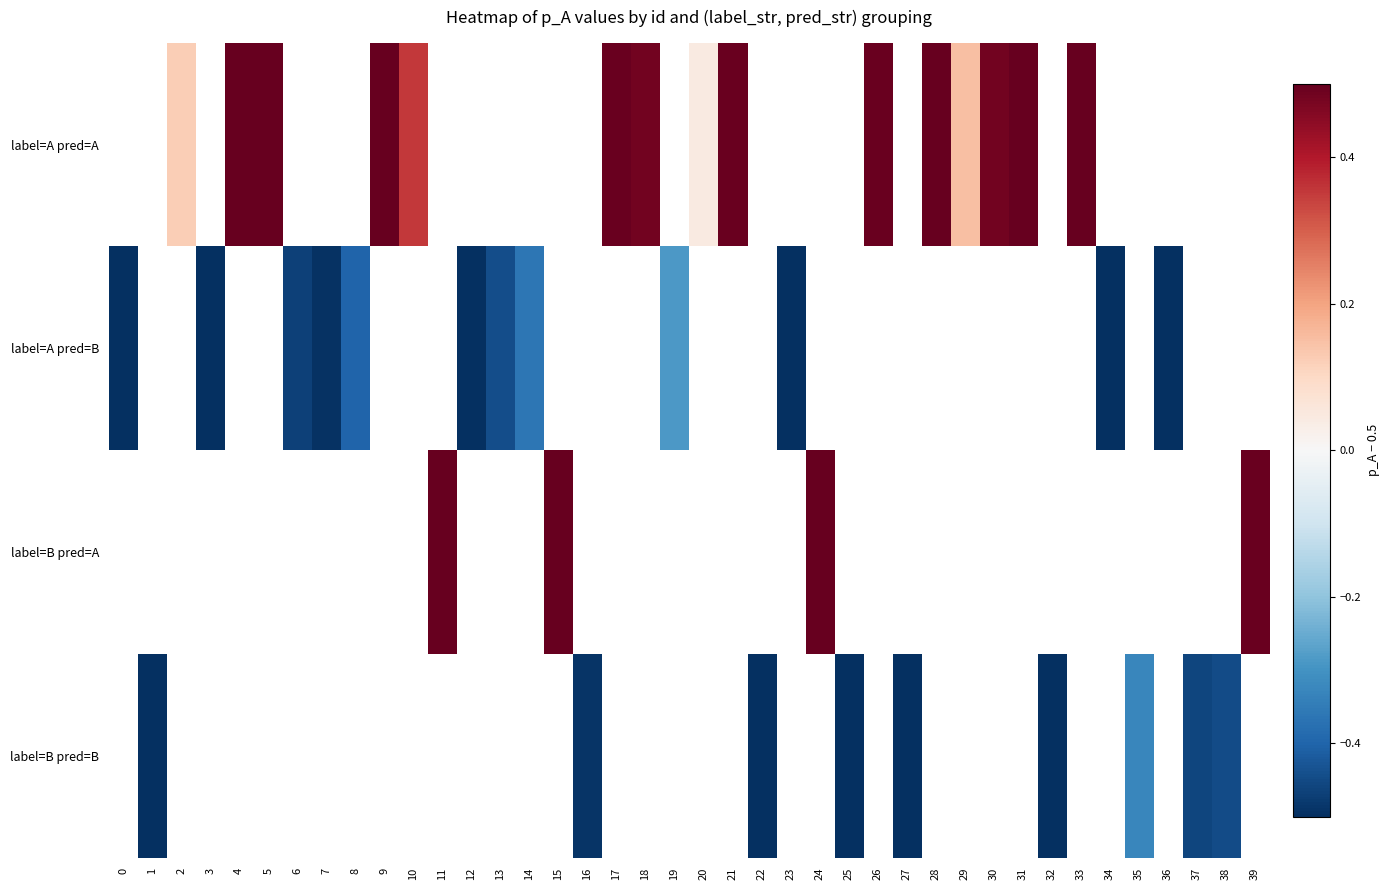

How many values in label=B pred=A are above zero?

4